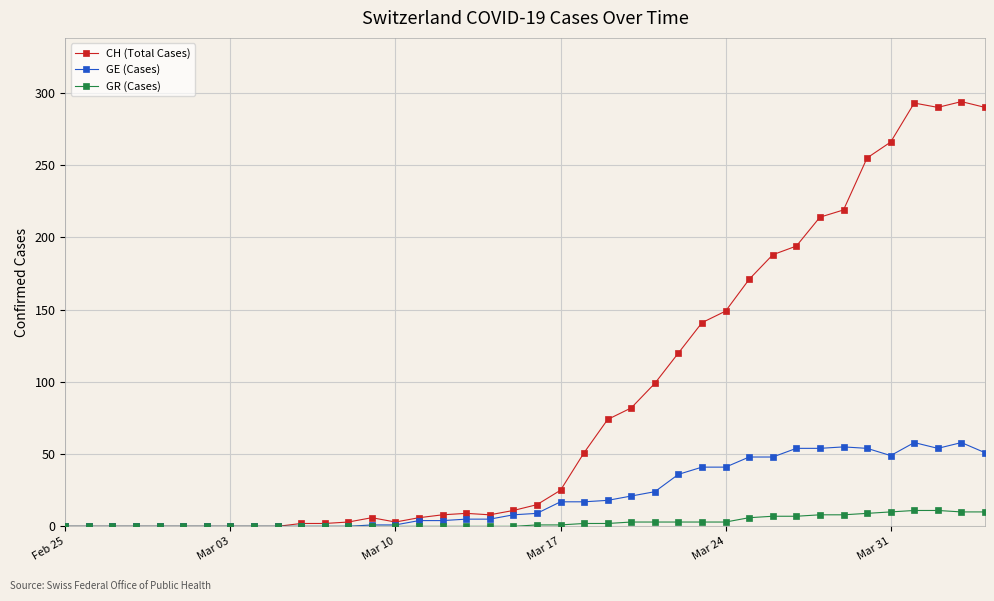

How many lines are shown in the chart?

3